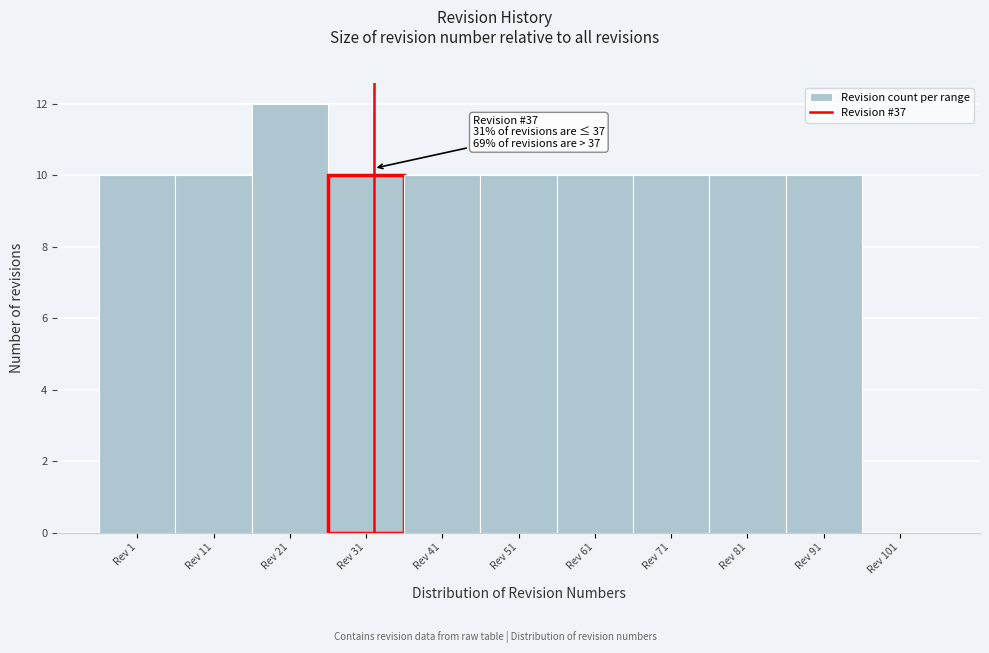

Reading left to right, what are all the values shown in this chart?

Rev 1=10	Rev 11=10	Rev 21=12	Rev 31=10	Rev 41=10	Rev 51=10	Rev 61=10	Rev 71=10	Rev 81=10	Rev 91=10	Rev 101=0